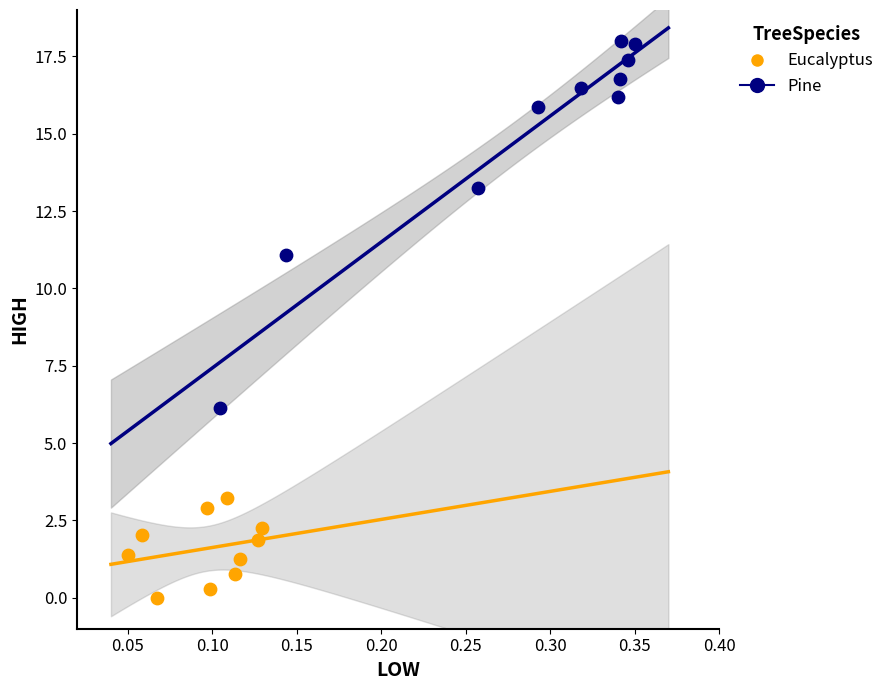

Which series reaches the maximum Y coordinate?

Pine